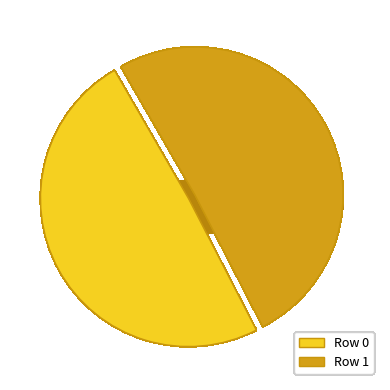

Which slice is the smallest?

Row 0